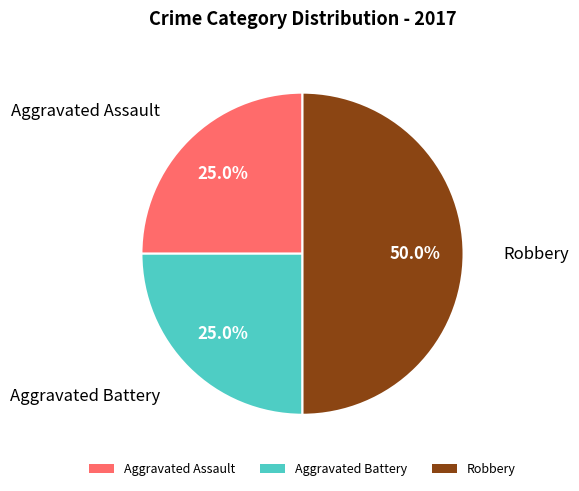

Does Aggravated Assault account for over 50% of the chart?

No